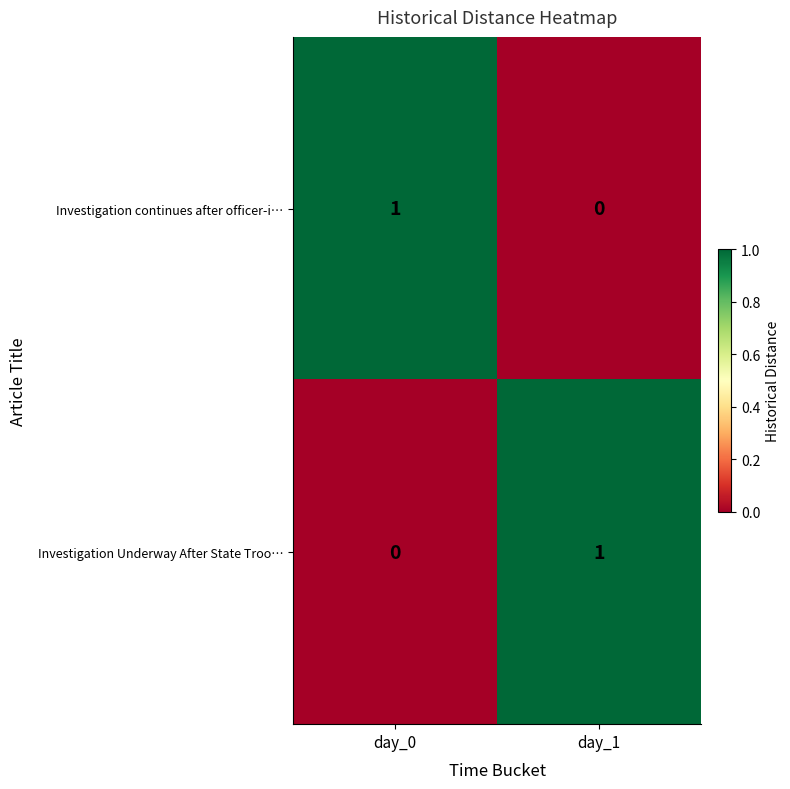

How many data points does each series have?

2